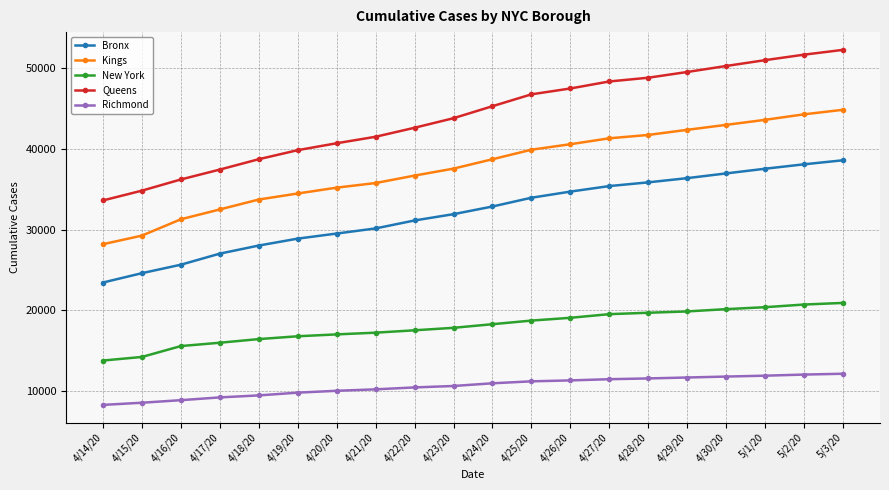

Count the number of categories in the chart.

20